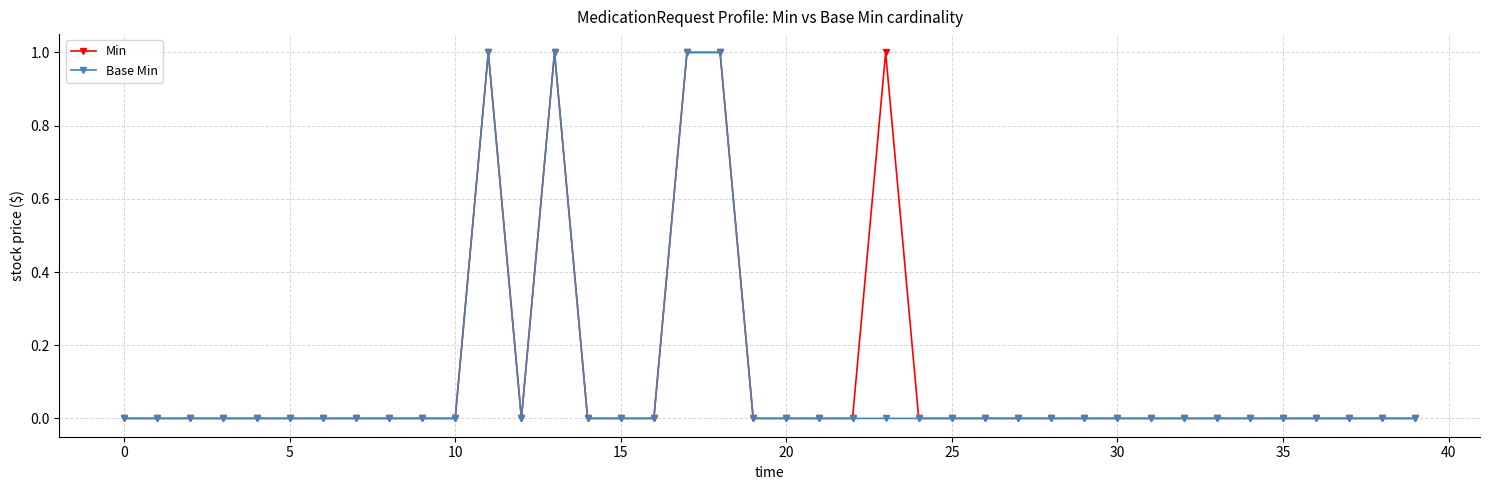

True or false: Min has more than 0 interior local peaks.

True